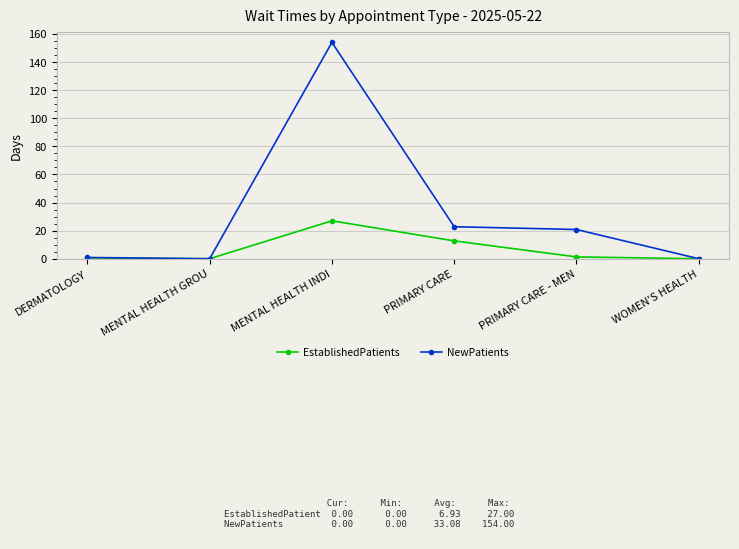

The value of EstablishedPatients at MENTAL HEALTH GROU is 0.0. True or false?

True